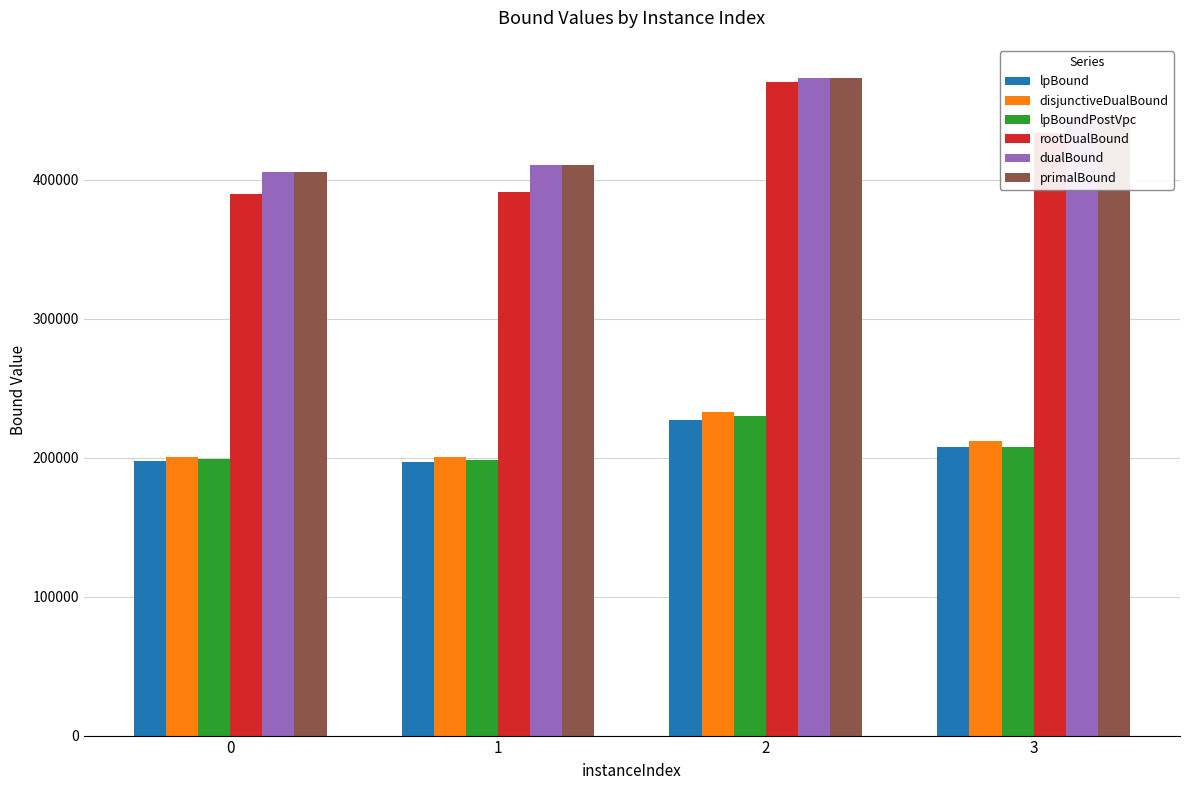

At which category is the sum across all series the highest?

2